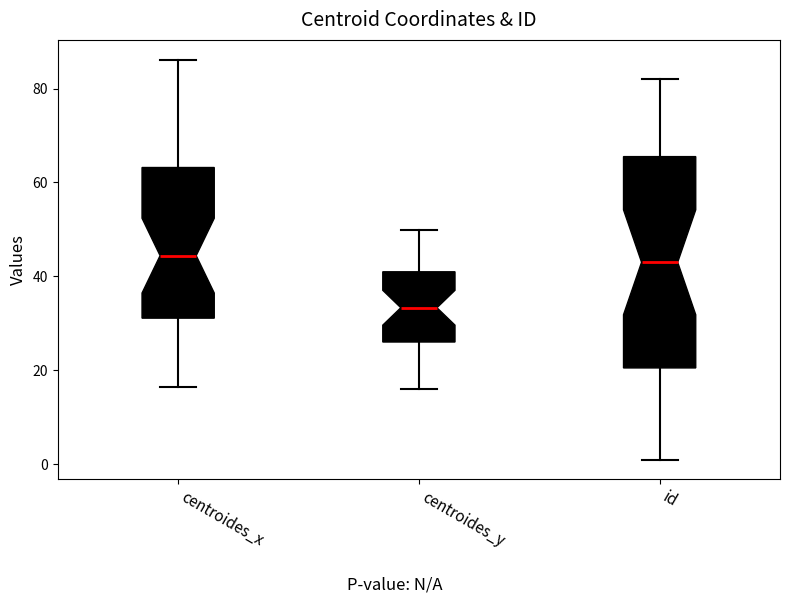

Comparing the boxes themselves (not the whiskers), which one is the tallest?

id